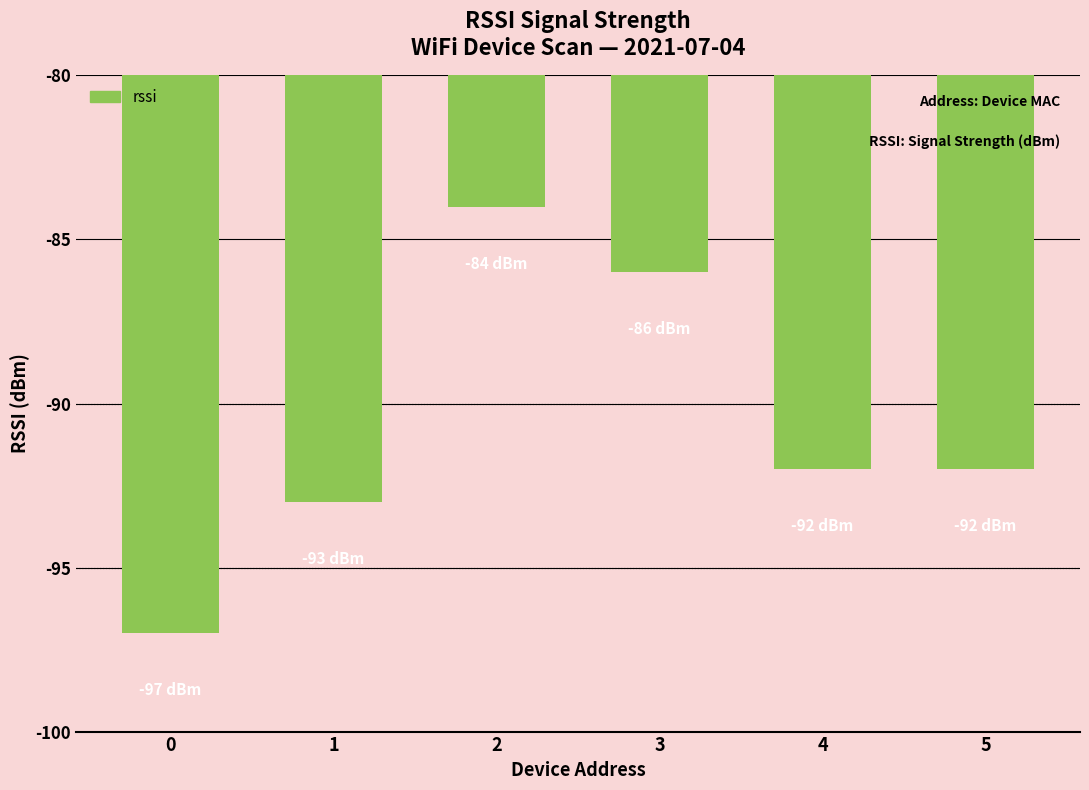

Reading right to left, extract all data points from this chart.

-92	-92	-86	-84	-93	-97